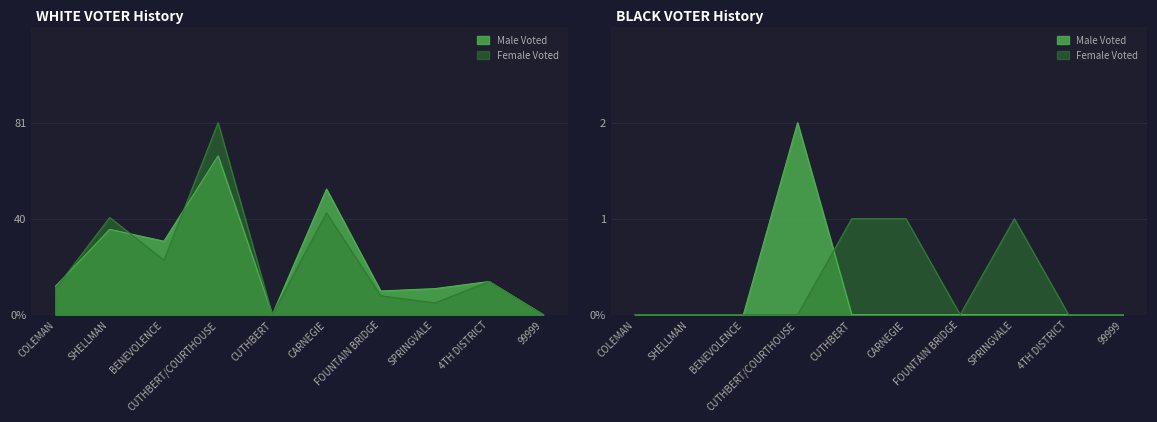

True or false: BLACK MALE Voted has a value of 0 at COLEMAN.

True